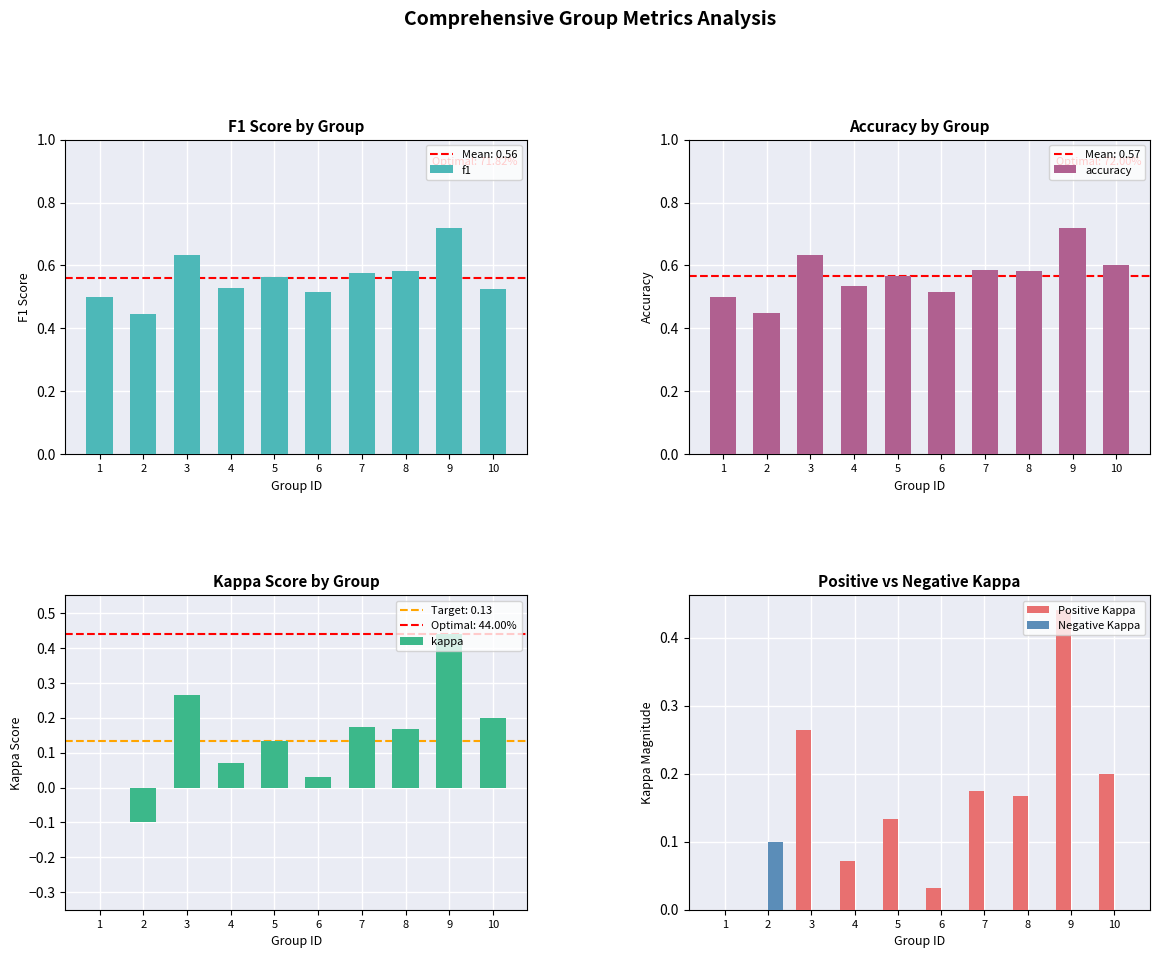

Between 5 and 1, which is larger?

5